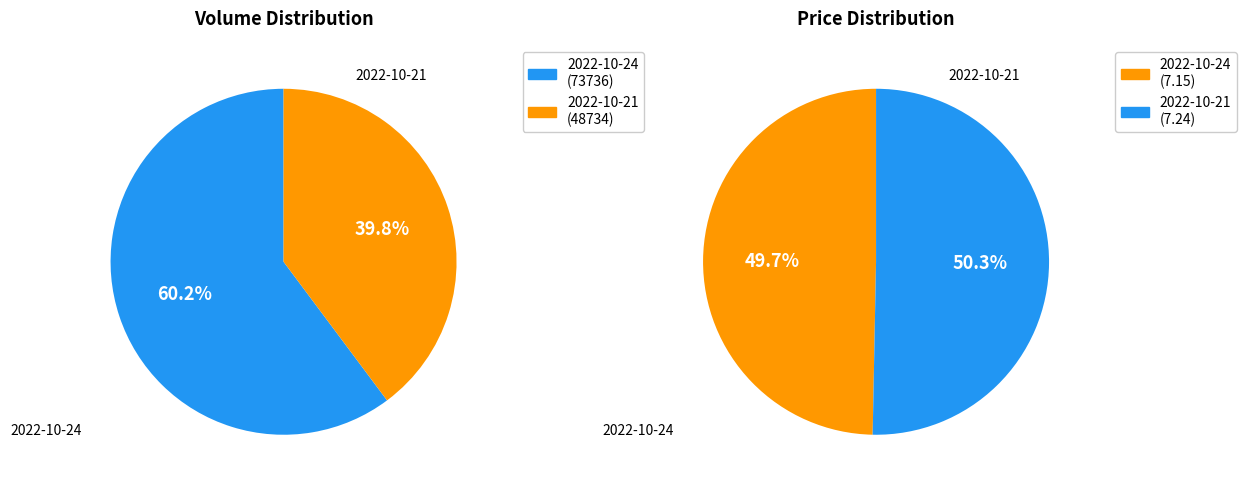

Rank the series by their maximum value, from lowest to highest.

price, volume